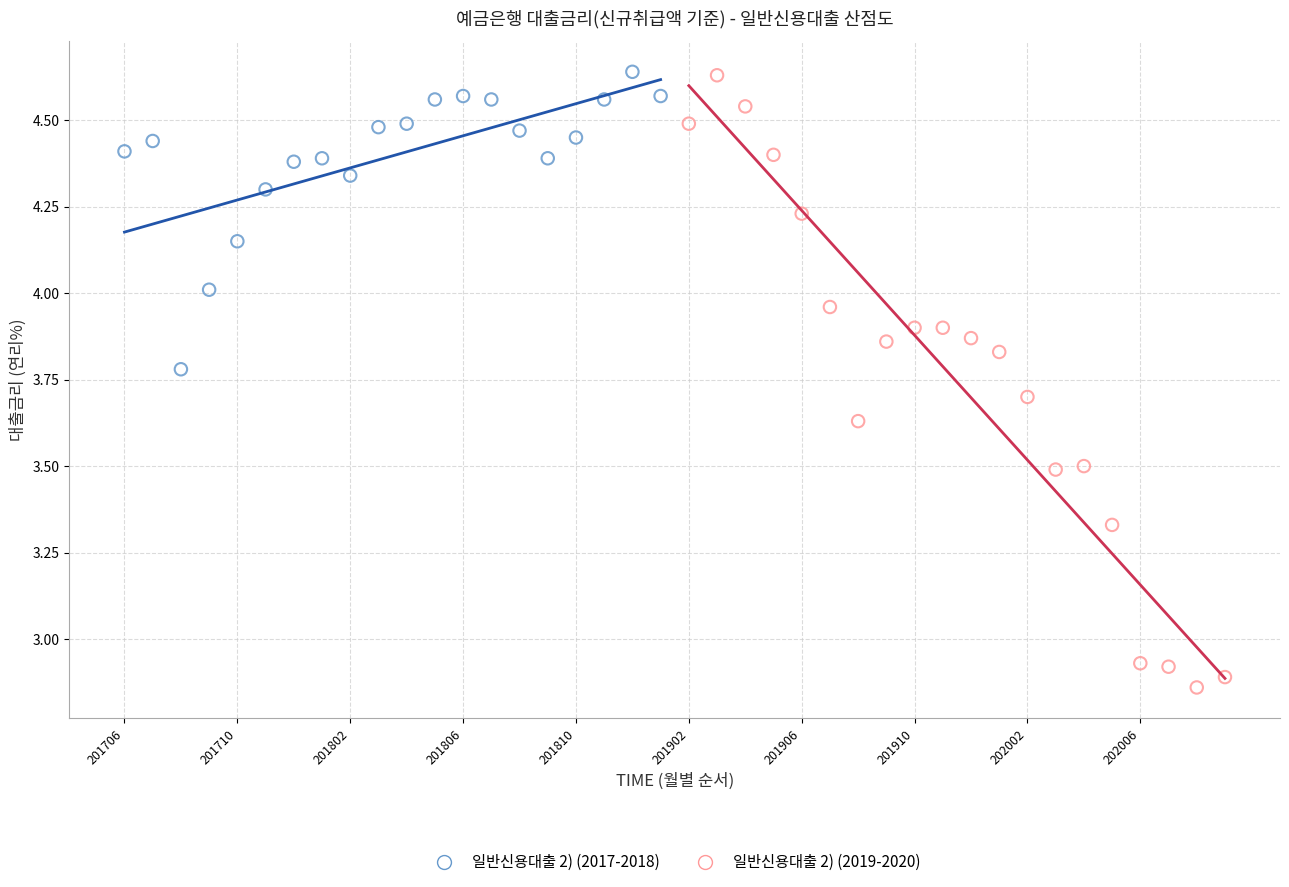

Which series reaches the minimum Y coordinate?

일반신용대출 2) (2019-2020)